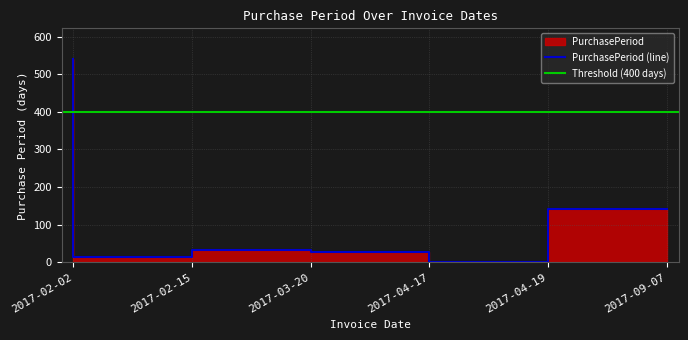

Where does the data first go above 33?

2017-02-02